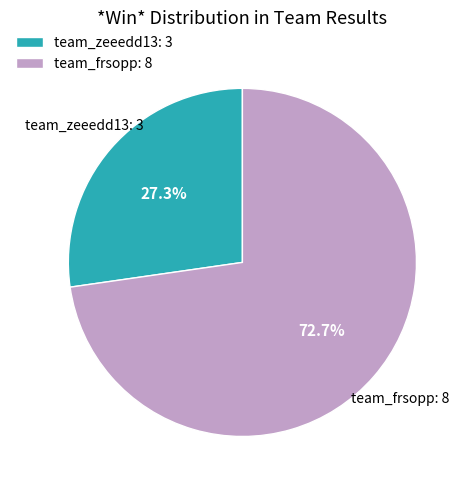

Is it true that team_frsopp is 84% of the pie?

False